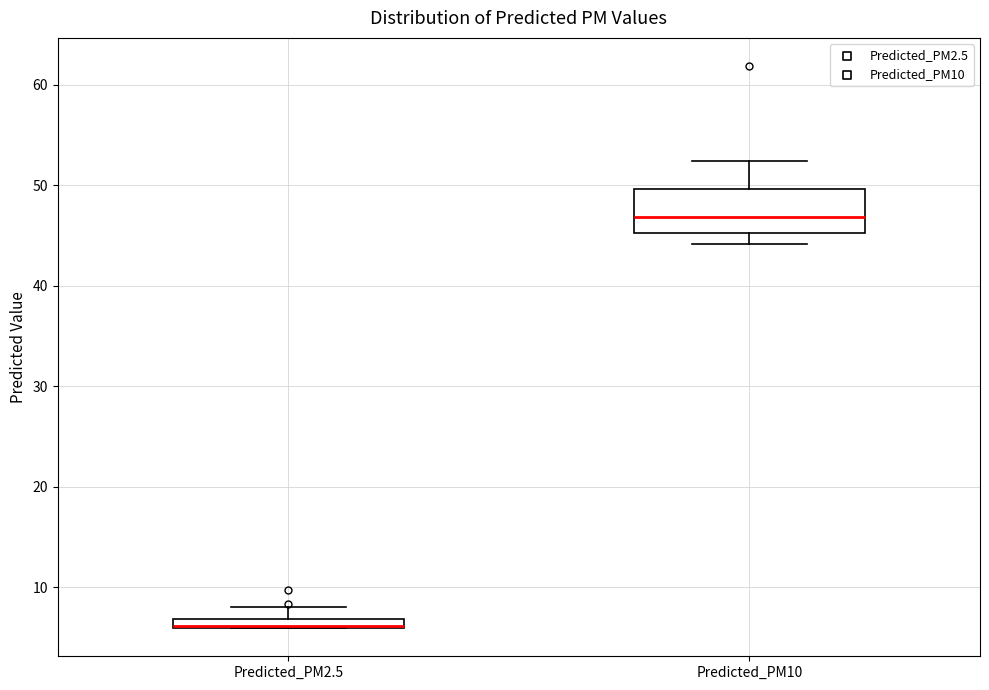

Comparing the boxes themselves (not the whiskers), which one is the tallest?

Predicted_PM10